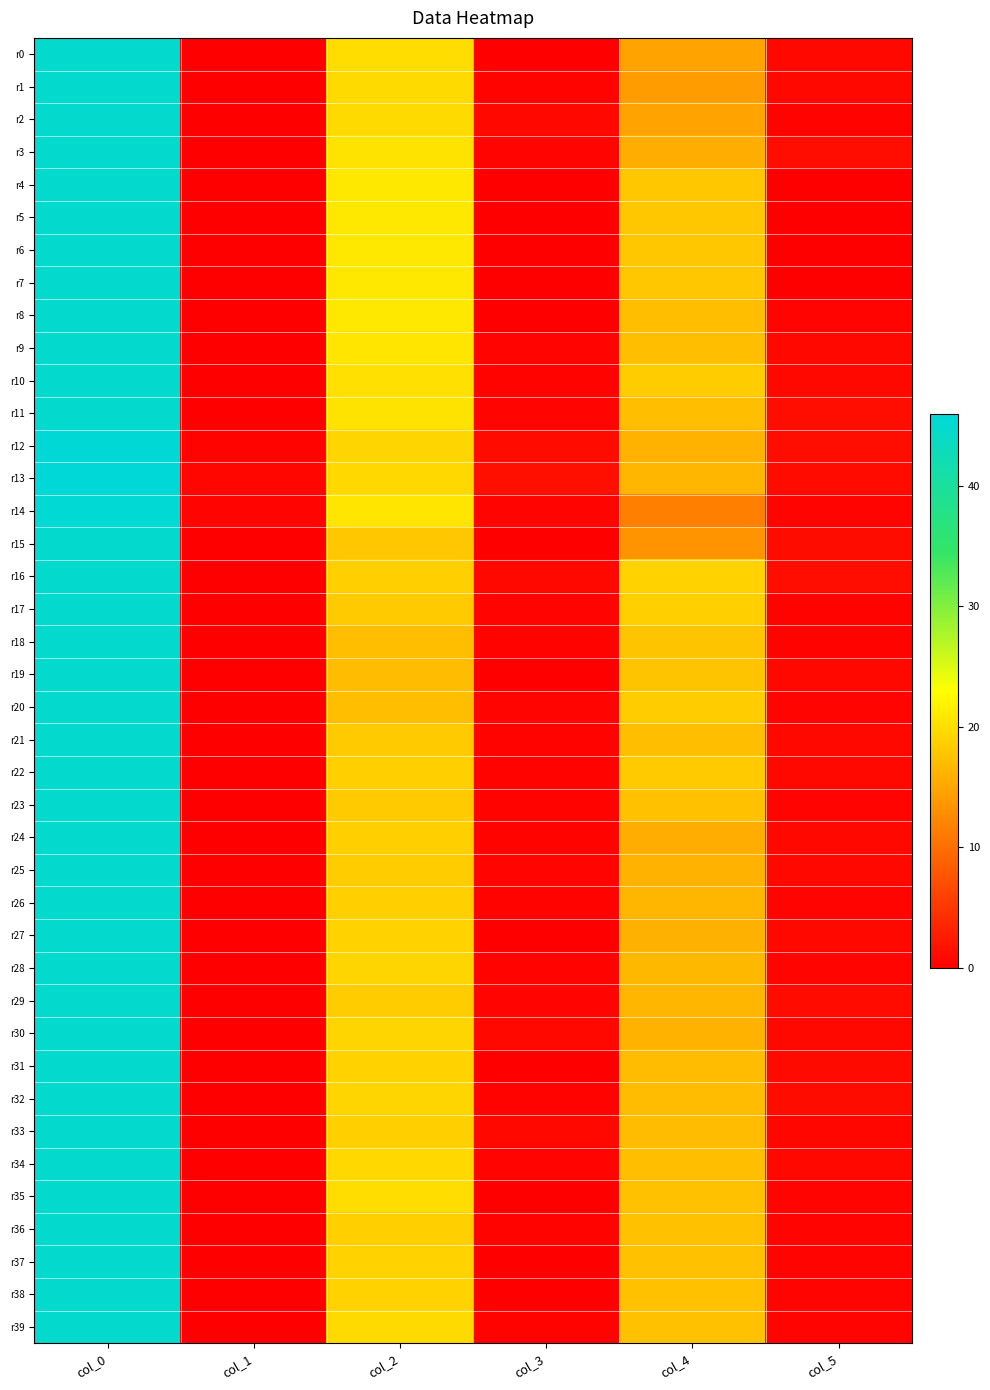

Which has a higher value, col_3 or col_5?

col_5